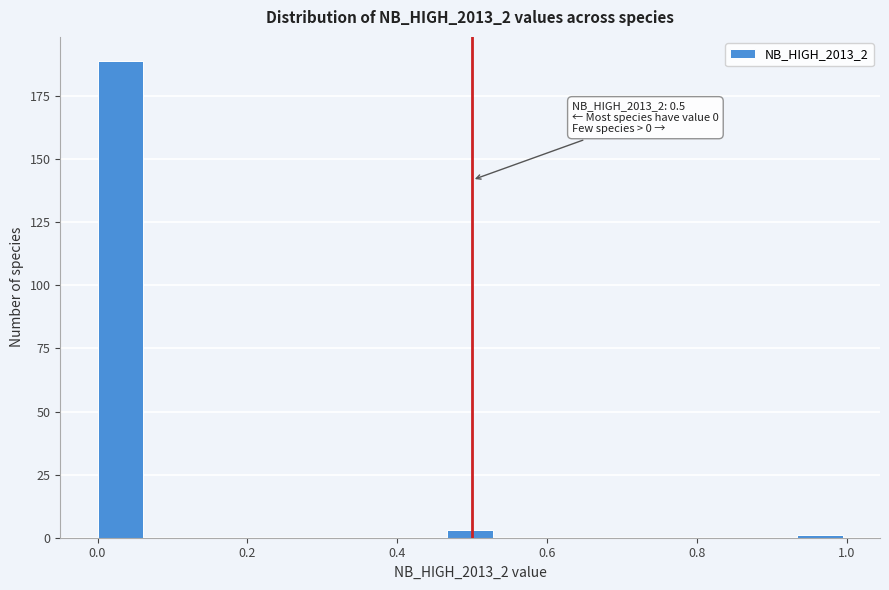

Read against the x-axis, roughly where is the centre of the tallest bar?

0.04